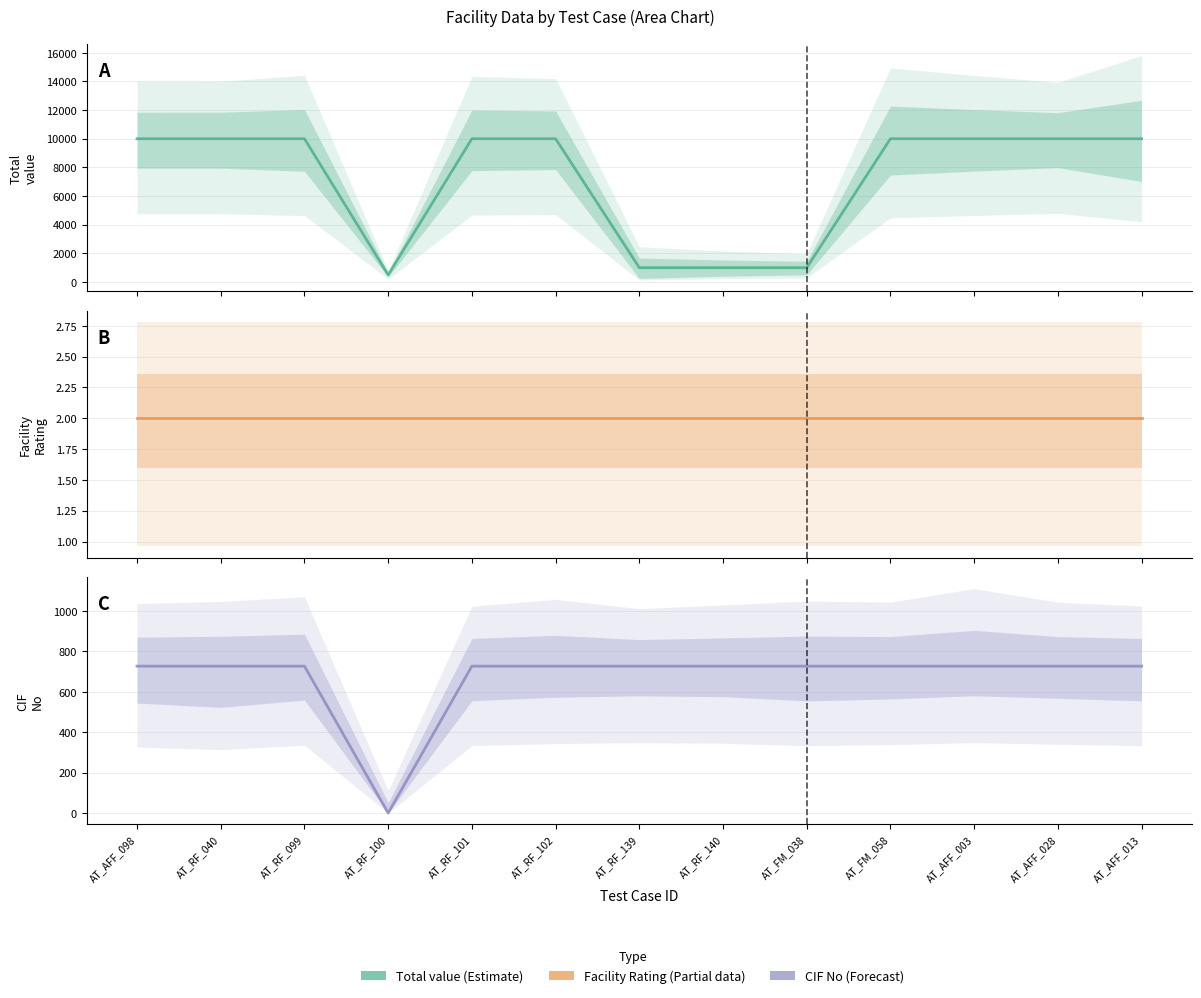

True or false: Facility Rating and Total value cross at least once.

False